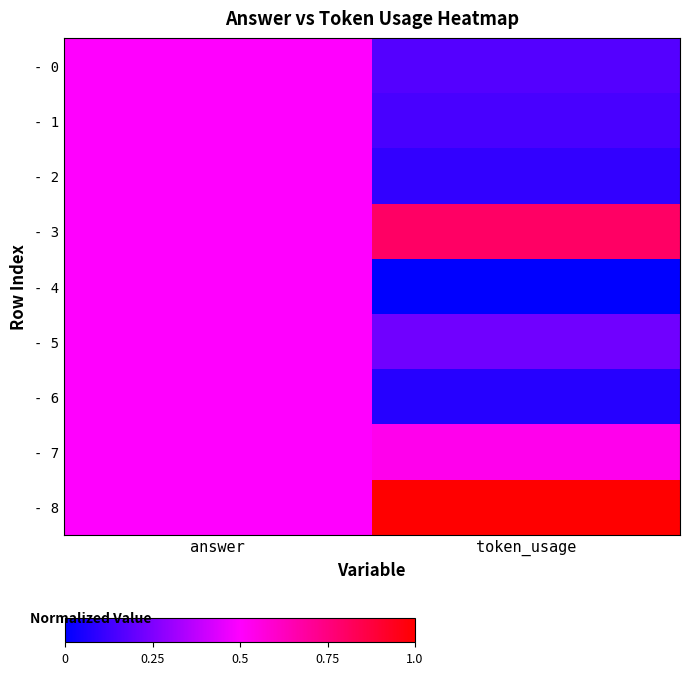

At which category is the sum across all series the highest?

answer